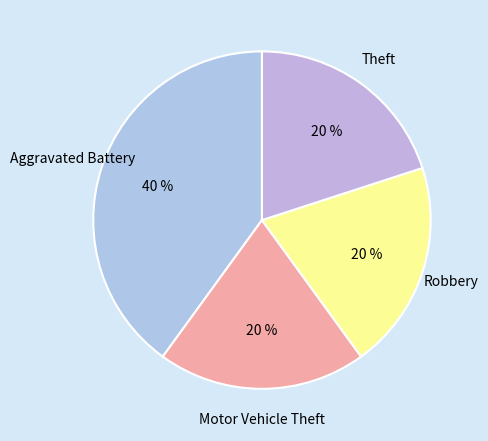

What is the largest slice in the pie chart?

Aggravated Battery